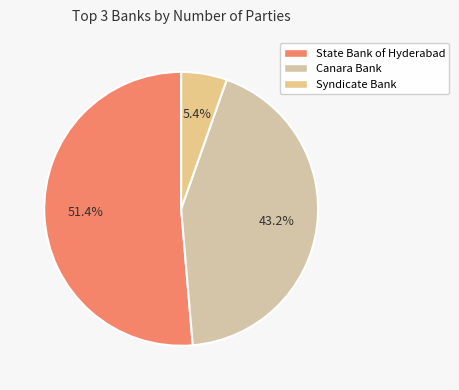

Combined, what portion of the pie is State Bank of Hyderabad and Canara Bank?

94.6%